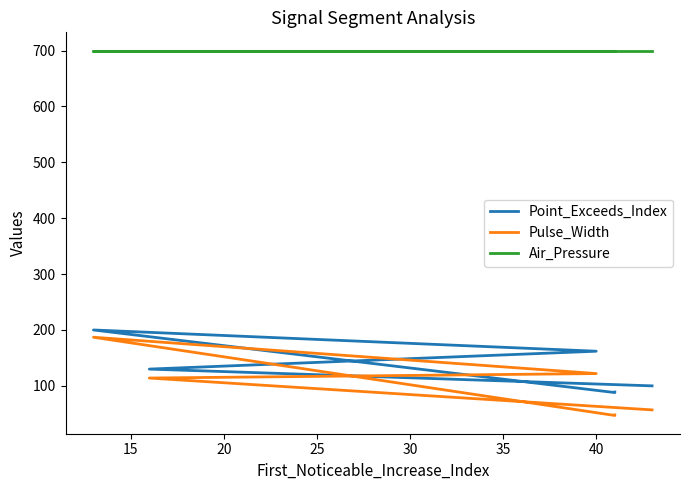

True or false: Pulse_Width has a value of 17 at 10.

False